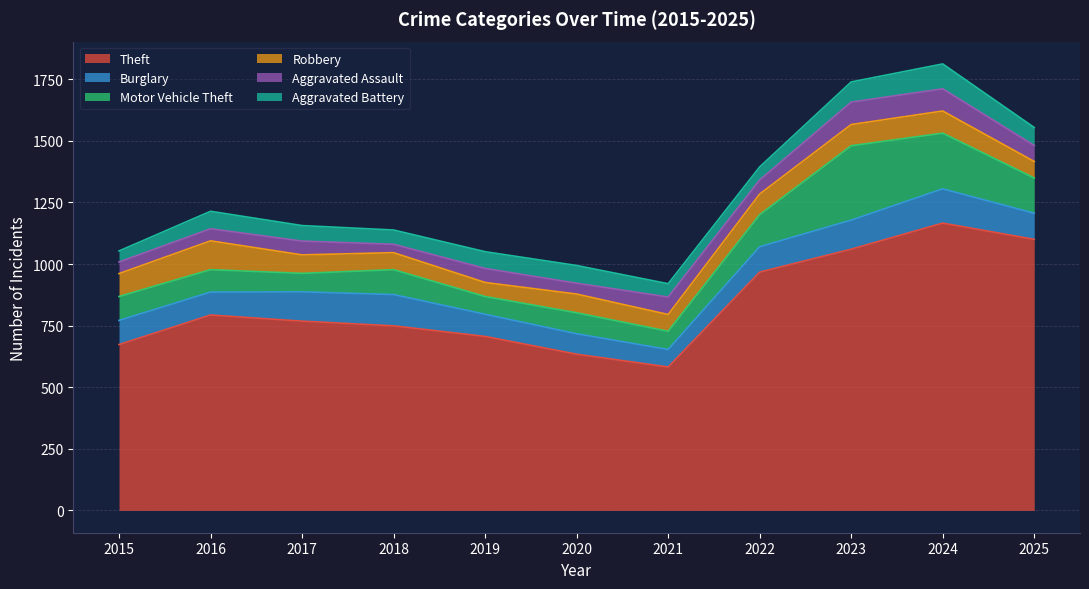

What are all the series names shown in the legend?

Theft, Burglary, Motor Vehicle Theft, Robbery, Aggravated Assault, Aggravated Battery